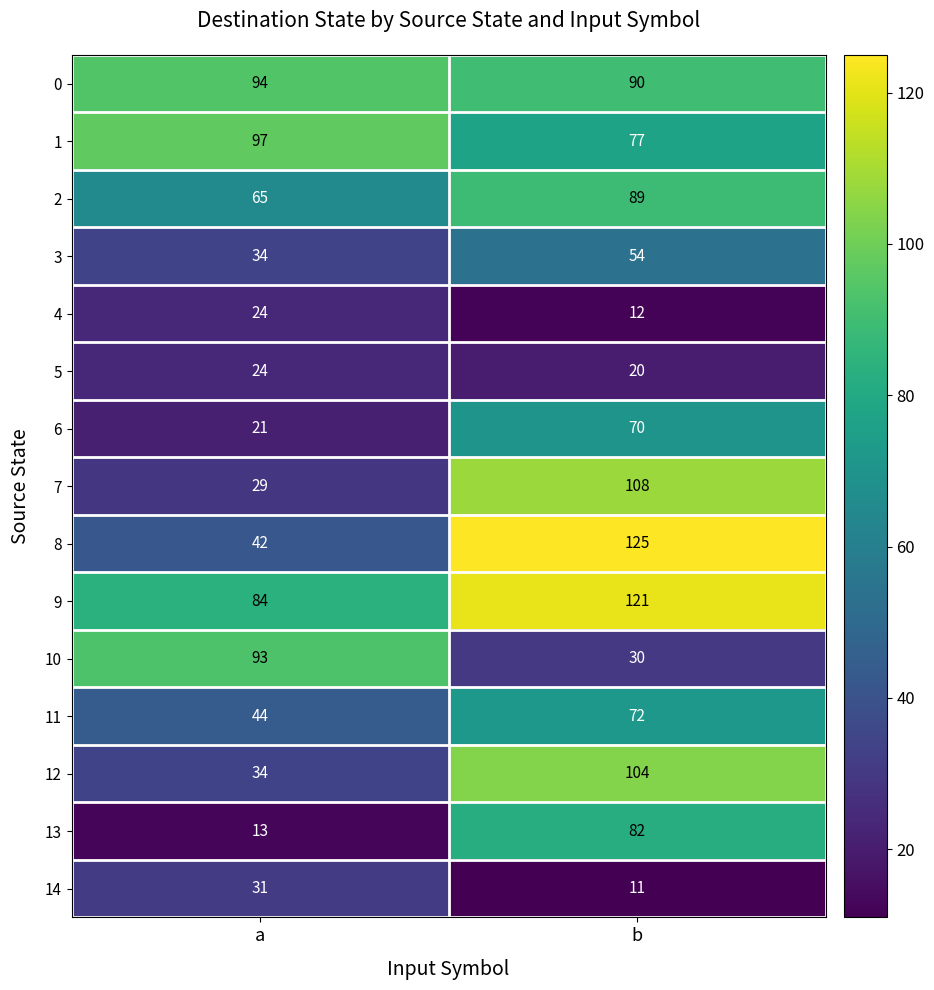

Rank the series at b from lowest to highest value.

14, 4, 5, 10, 3, 6, 11, 1, 13, 2, 0, 12, 7, 9, 8